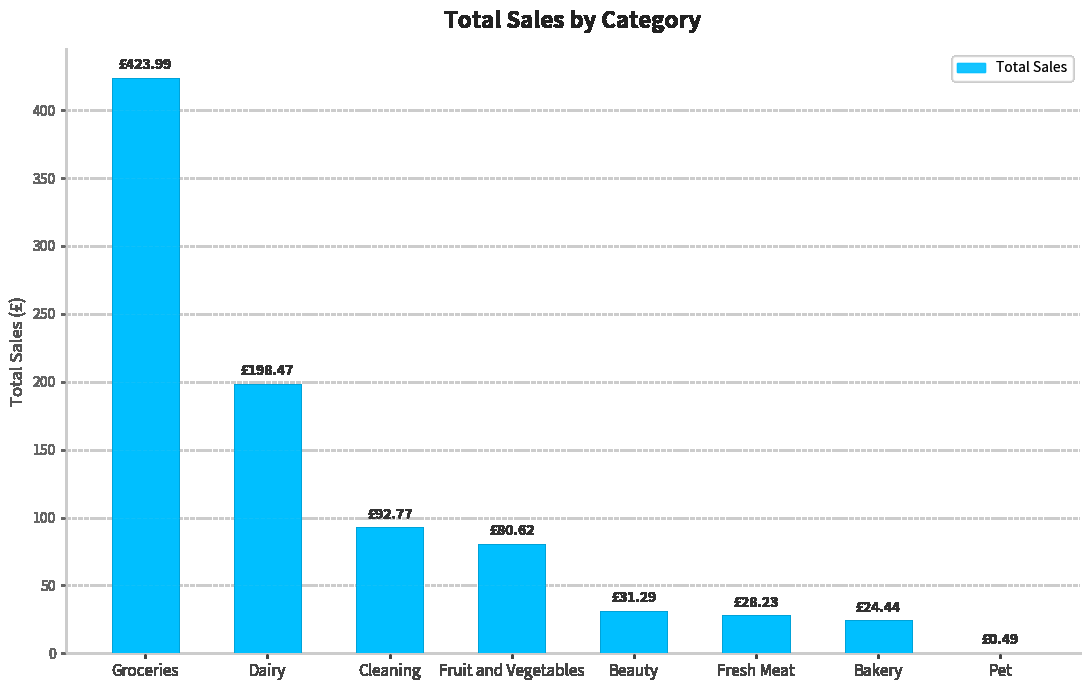

What is the sum of all values?

880.3